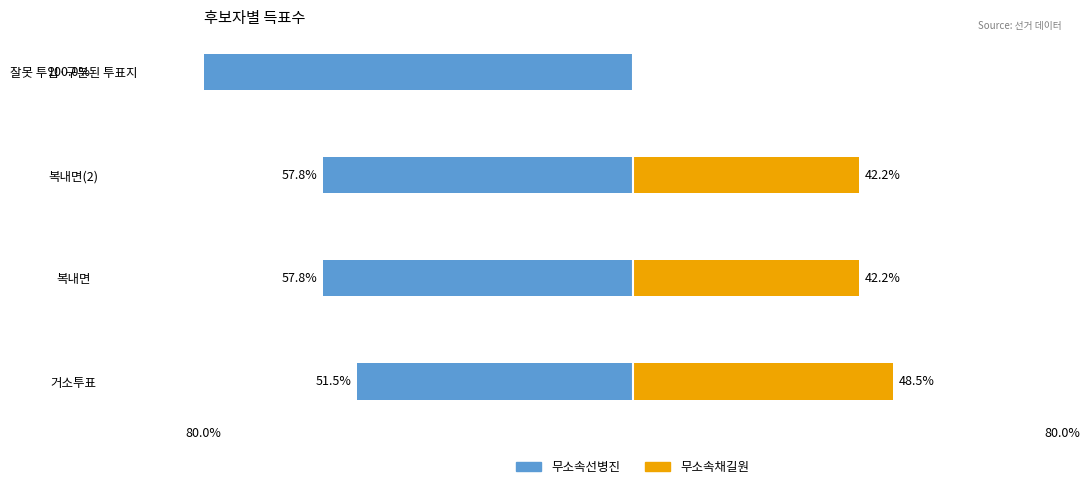

What is the average value of the 무소속채길원 series?

33.2